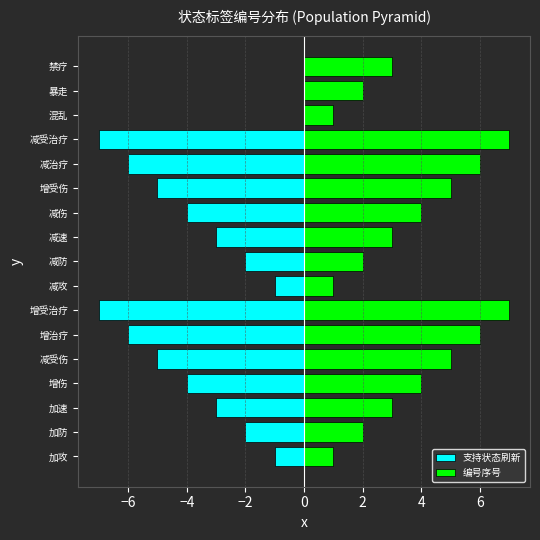

List the series in order of their peak value, lowest first.

支持状态刷新, 编号序号